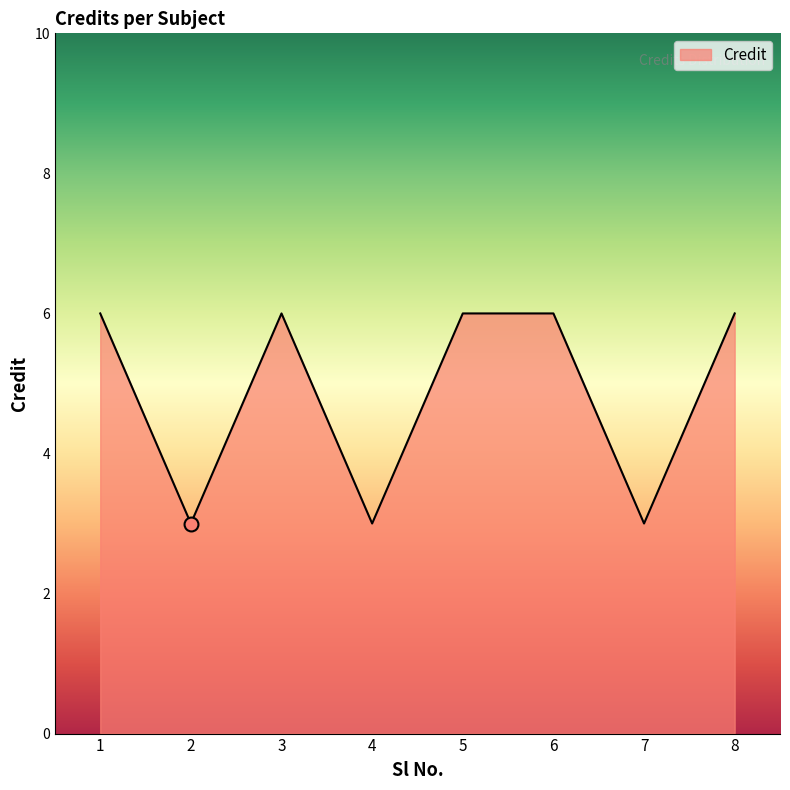

The chart shows a value of 6 at 1. True or false?

True